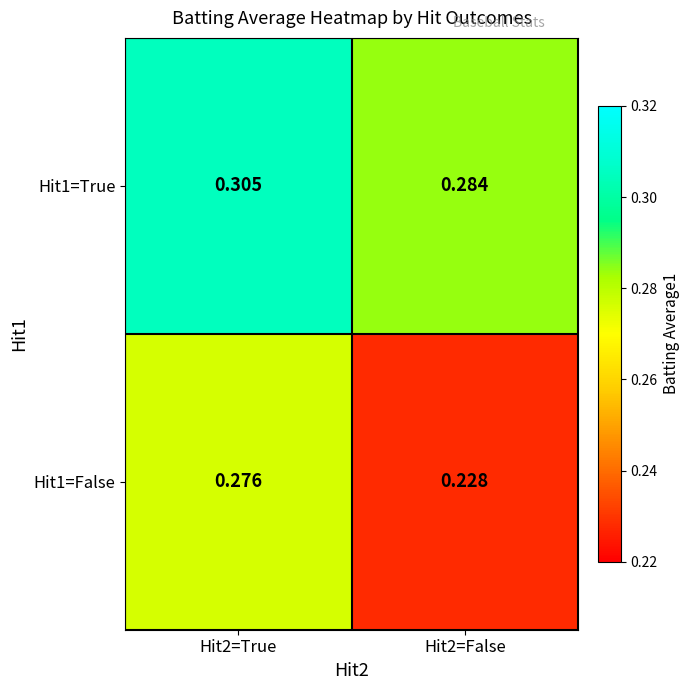

Is the value of Hit1=False at Hit2=False greater than the value of Hit1=True at Hit2=False?

No